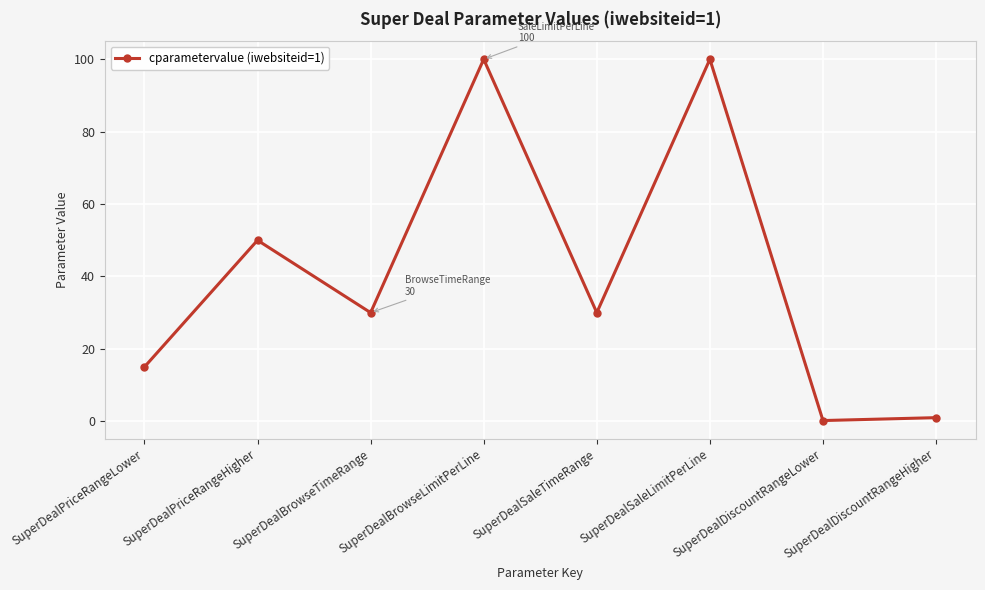

What is the sum of the values at SuperDealSaleLimitPerLine and SuperDealPriceRangeLower?

115.0